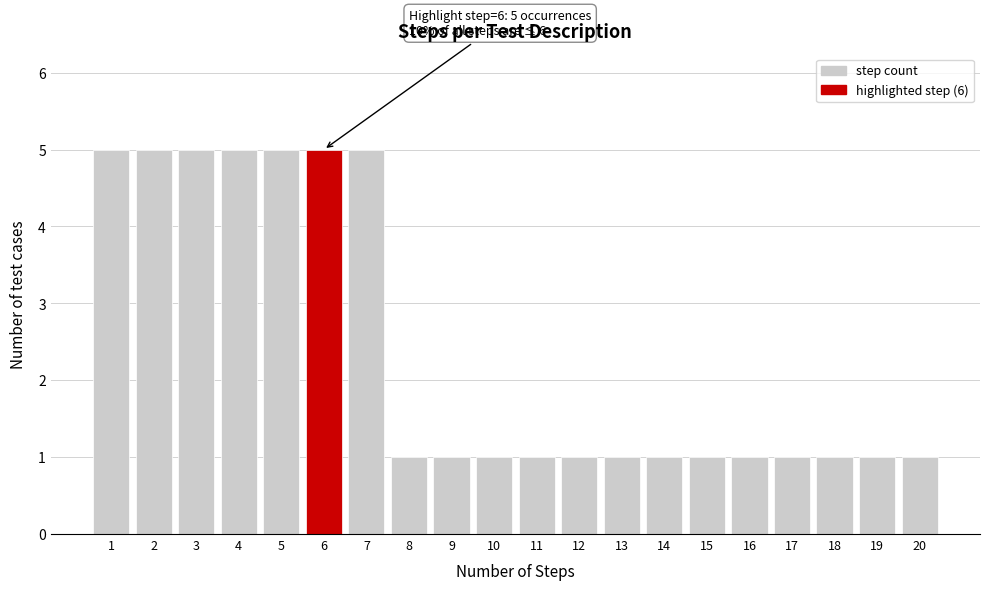

Reading left to right, extract all data points from this chart.

5	5	5	5	5	5	5	1	1	1	1	1	1	1	1	1	1	1	1	1